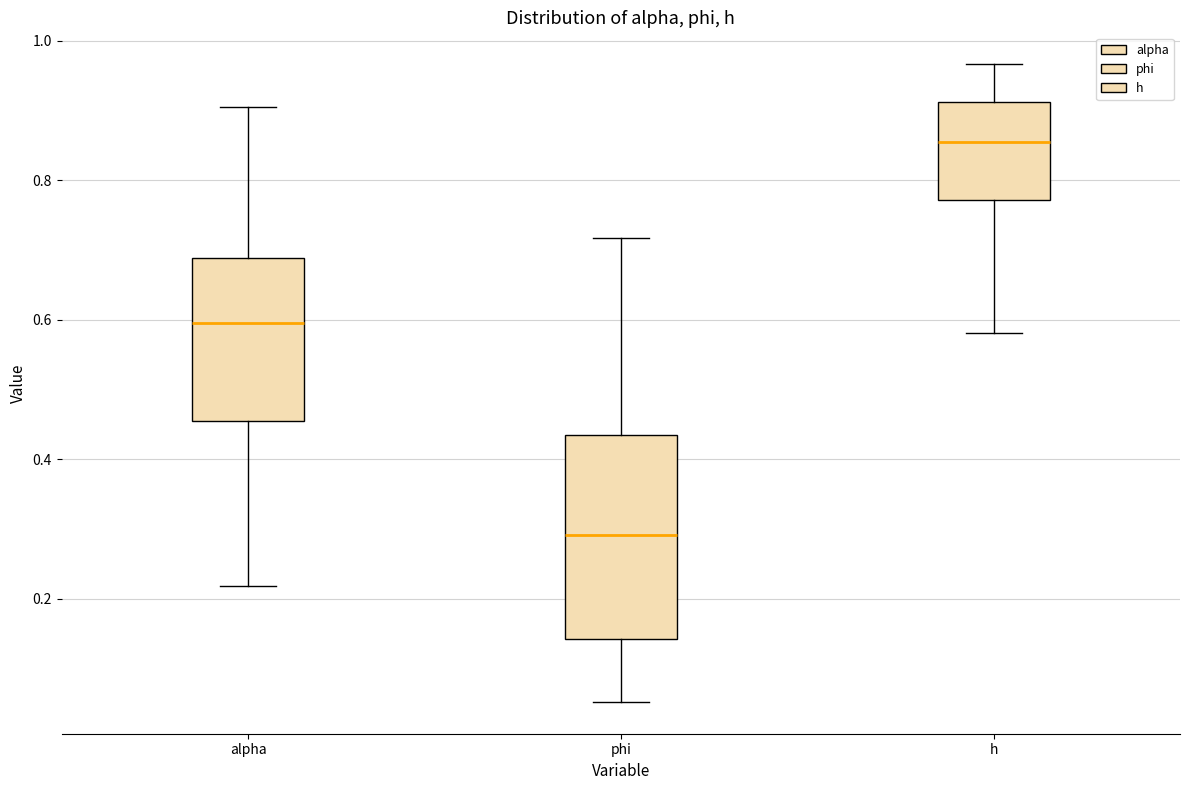

Reading left to right, read every box against the y-axis: the position of its median line, the range the box covers, and the ends of its whiskers. The values are not printed on the chart, so give them approximately, as read against the axis.

alpha: median 0.60, box 0.46 to 0.68, whiskers 0.22 to 0.90
phi: median 0.30, box 0.14 to 0.44, whiskers 0.06 to 0.72
h: median 0.86, box 0.78 to 0.92, whiskers 0.58 to 0.96